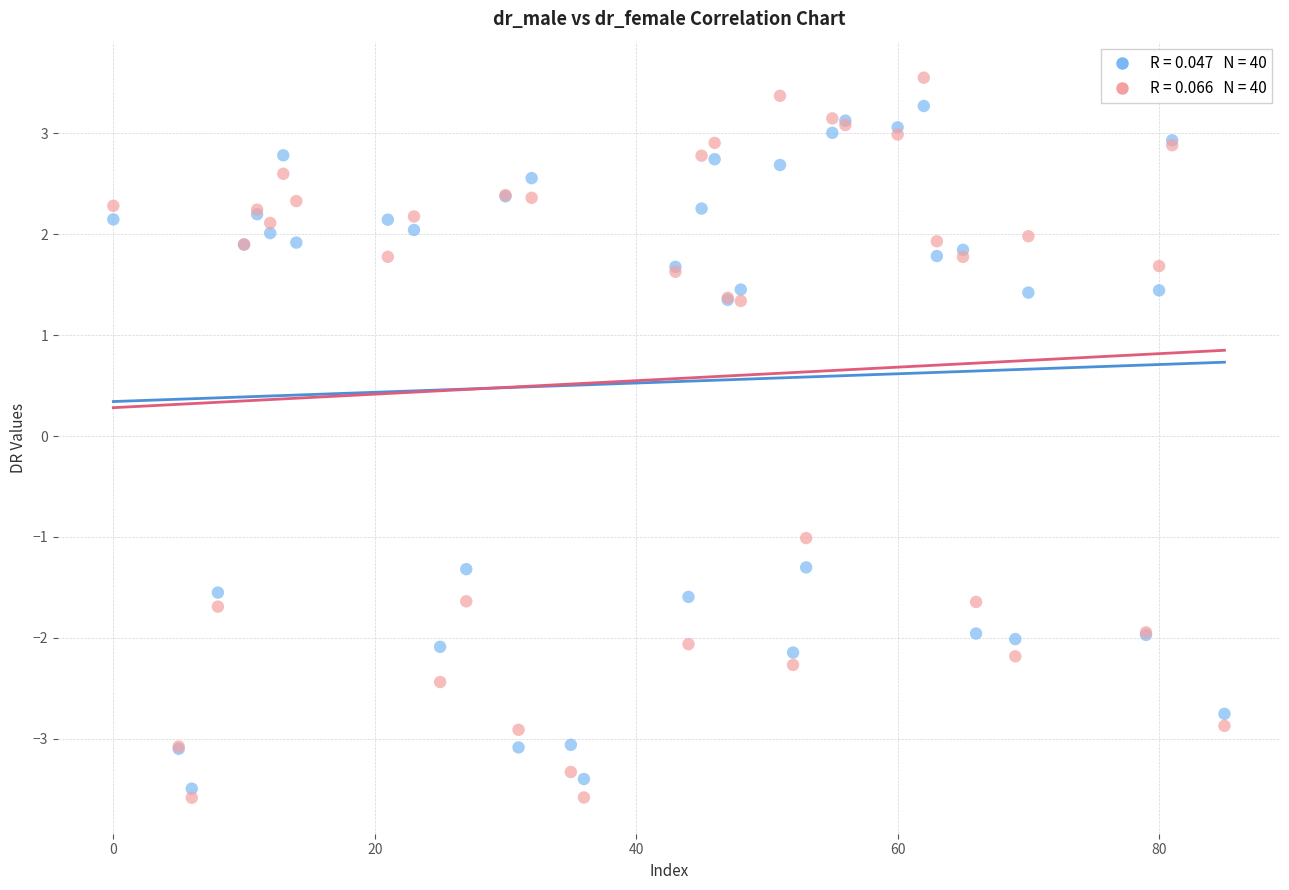

Across all series, what Y value is closest to 0?

-1.0